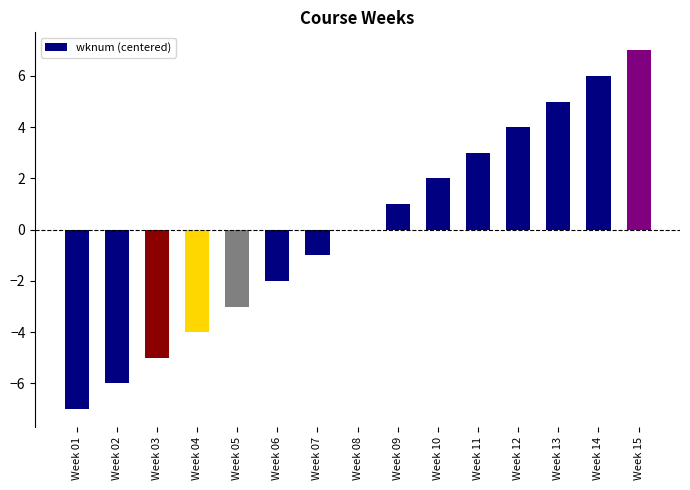

Which category has the highest value across all series?

Week 15